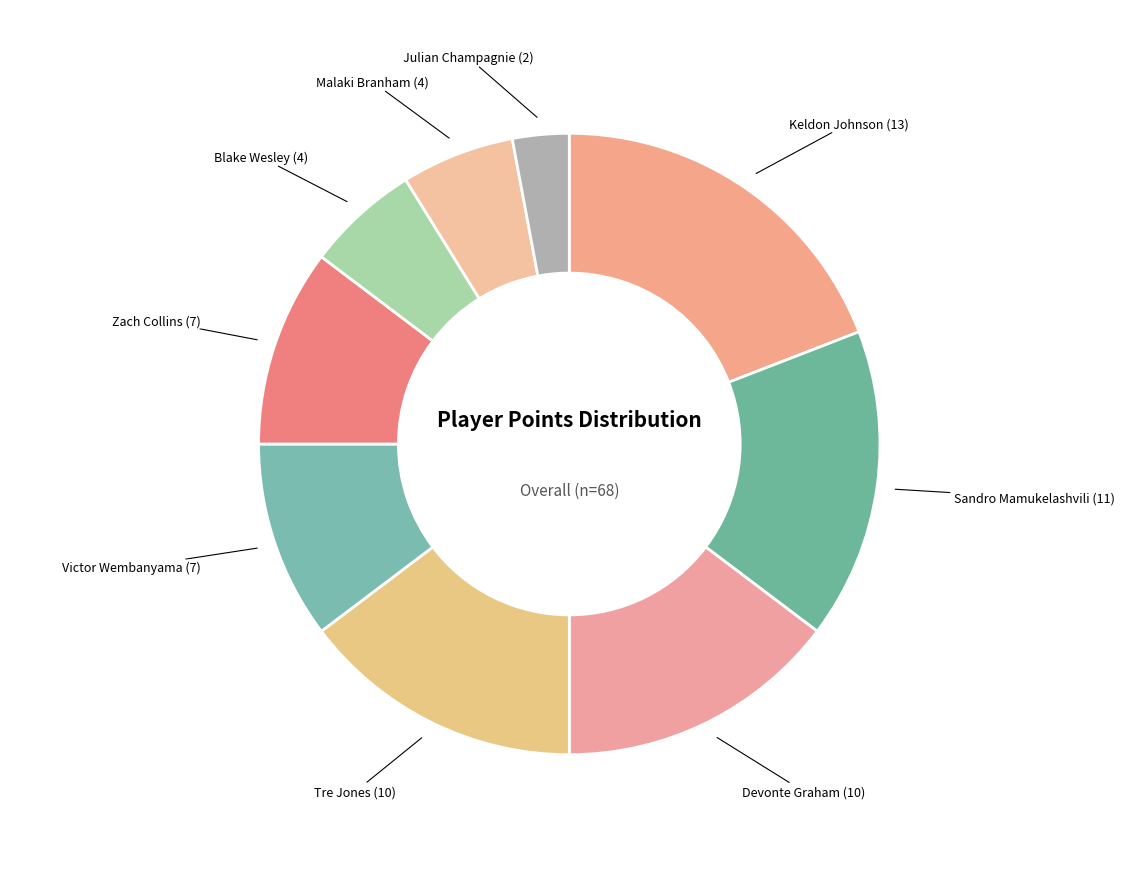

Count the number of slices in the pie.

9